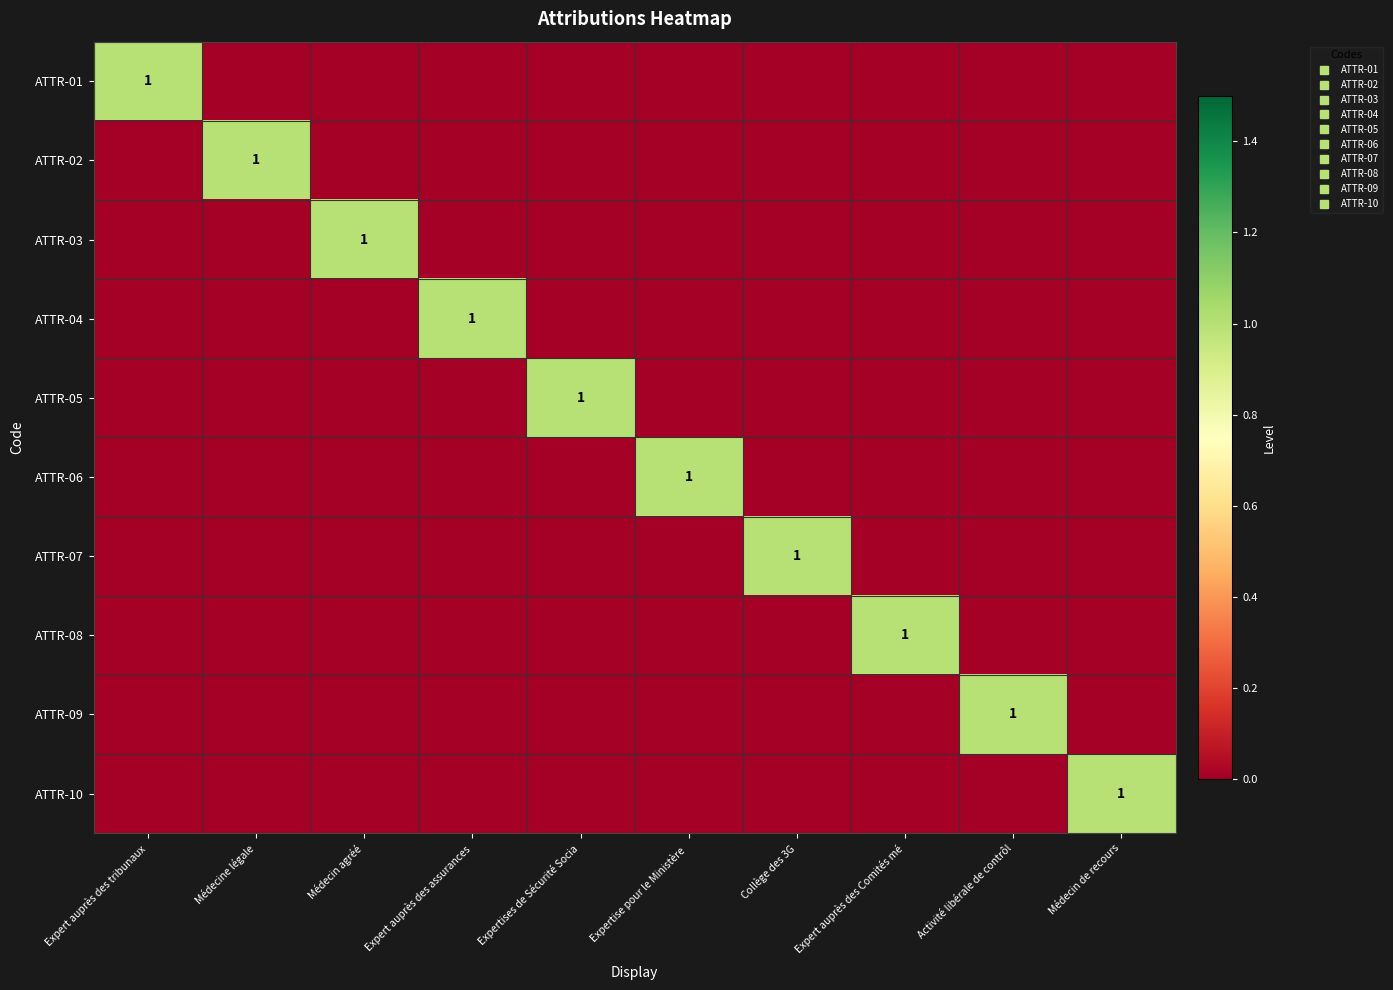

Count the ATTR-09 values in the range 0 to 1.

10